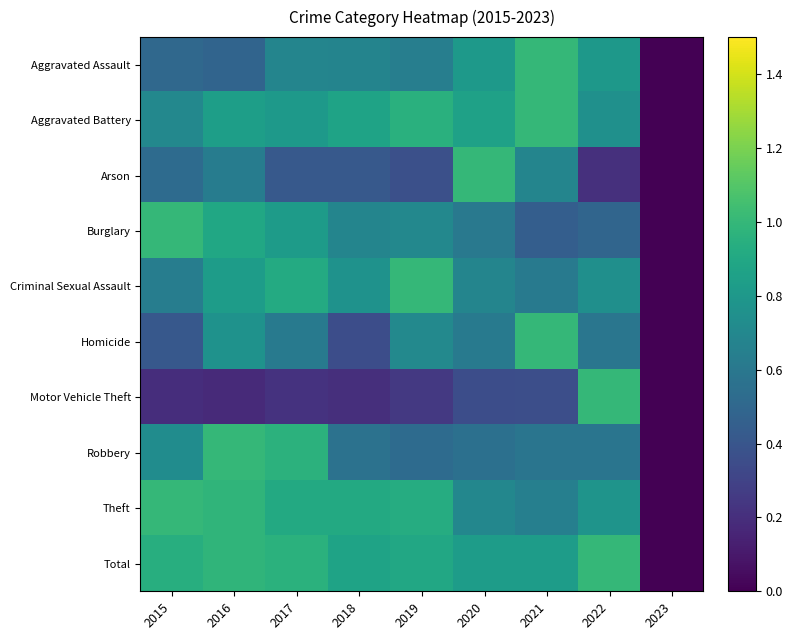

The Criminal Sexual Assault series shows 0.4 at 2022. True or false?

False